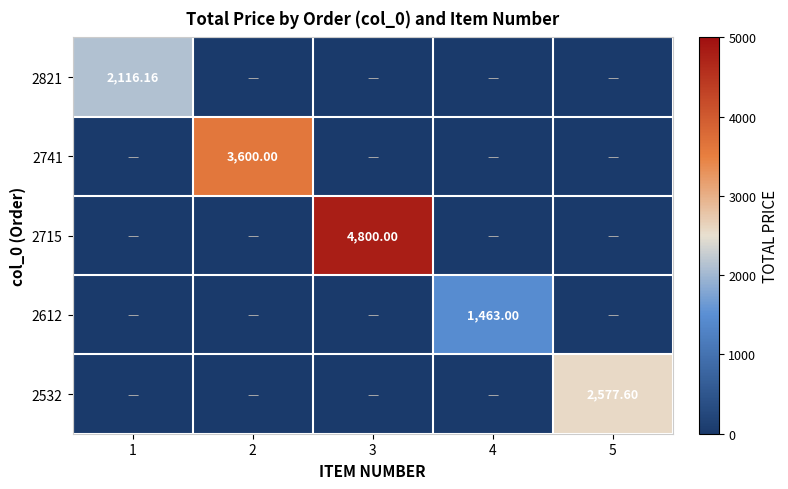

Which label corresponds to the smallest value in the chart?

2